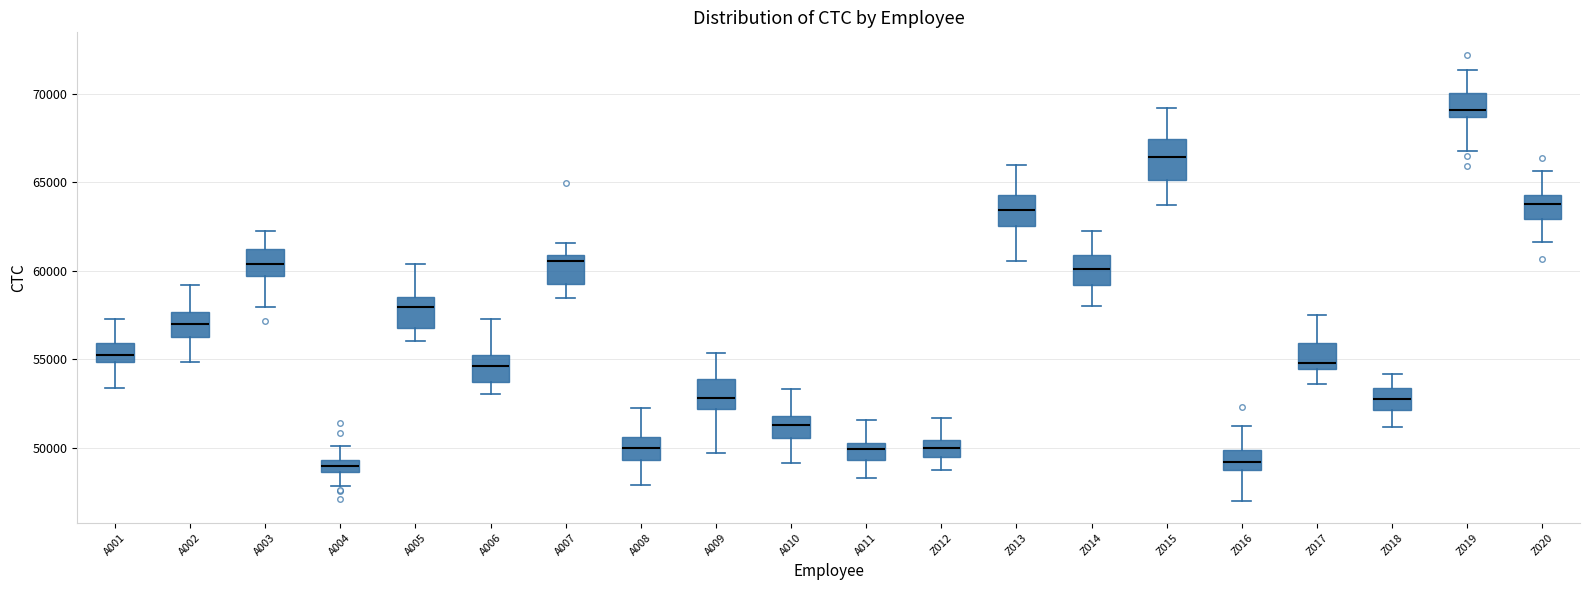

Comparing the boxes themselves (not the whiskers), which one is the tallest?

Z015